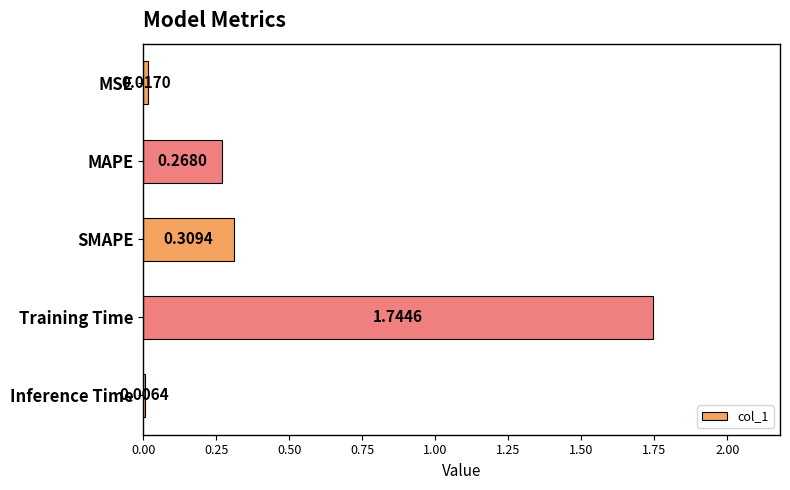

Are the bars grouped side by side (vs. stacked)?

No